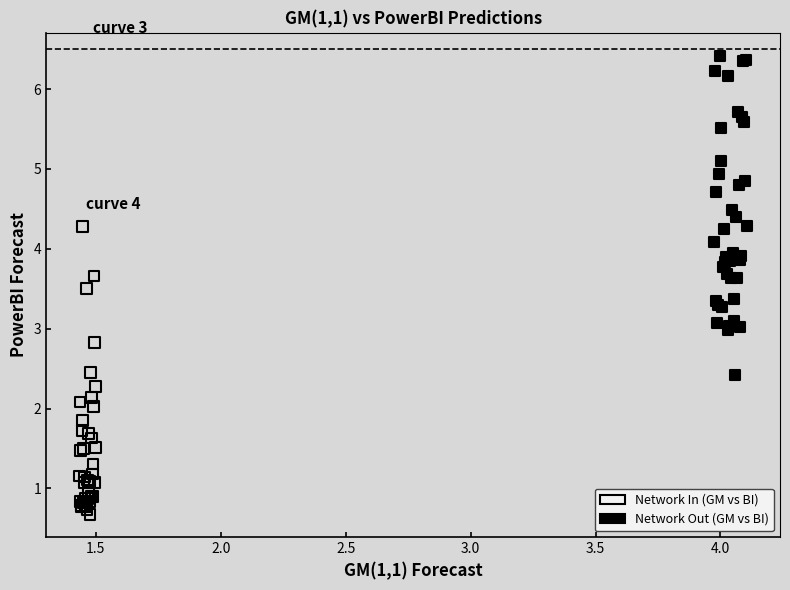

Which series has the largest Y range (max minus min)?

Network Out (GM vs BI)